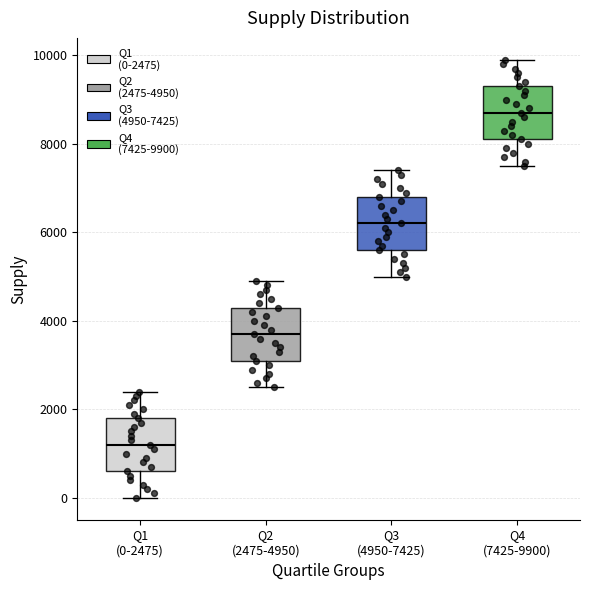

Which box has the highest median line?

Q4 (7425-9900)